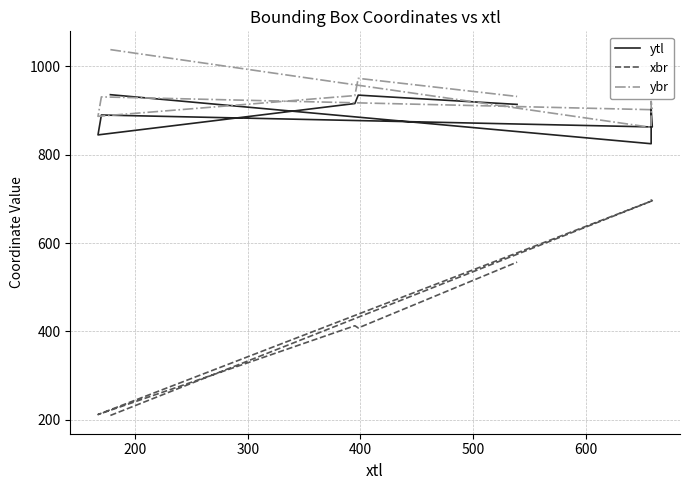

Which series has the largest range (max minus min)?

xbr